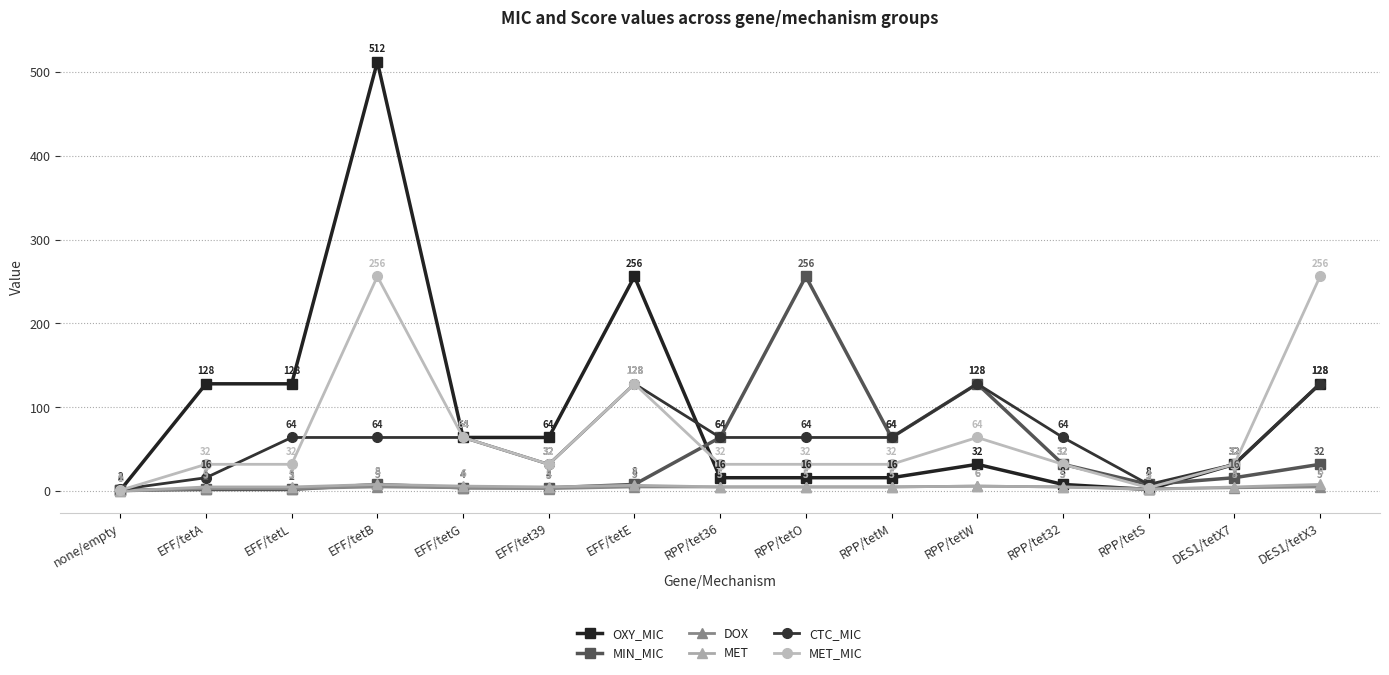

At which category is the sum across all series the highest?

EFF/tetB